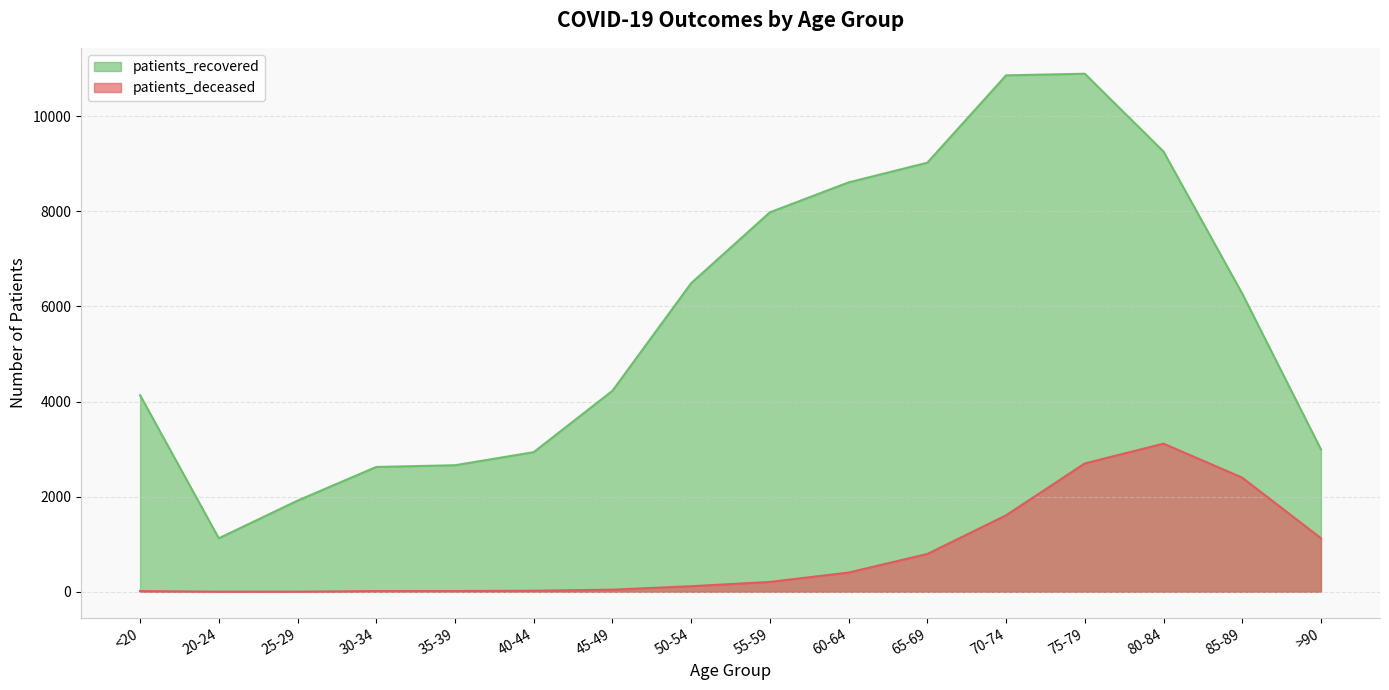

At 60-64, list the series in order from largest to smallest.

patients_recovered, patients_deceased